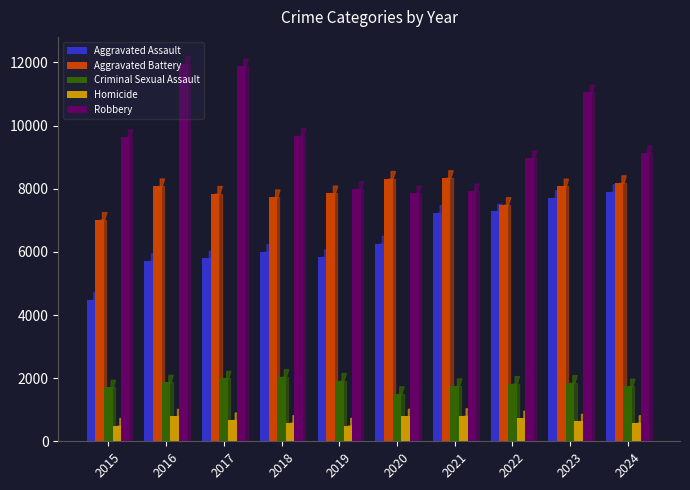

True or false: Aggravated Battery has a value of 7858 at 2019.

True